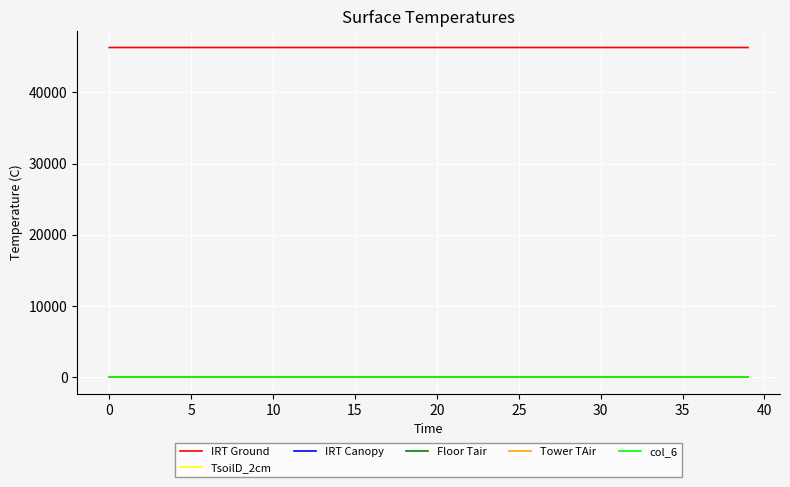

Is this an area chart (filled region under the line)?

No